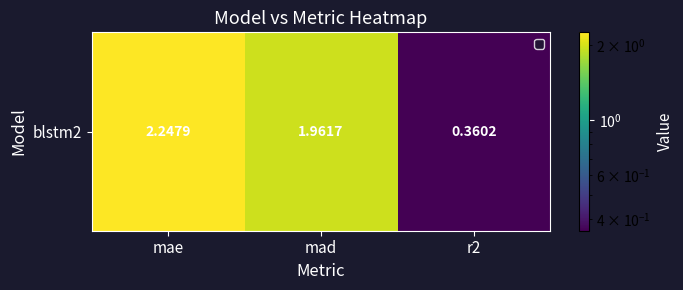

How many values are below 1?

1